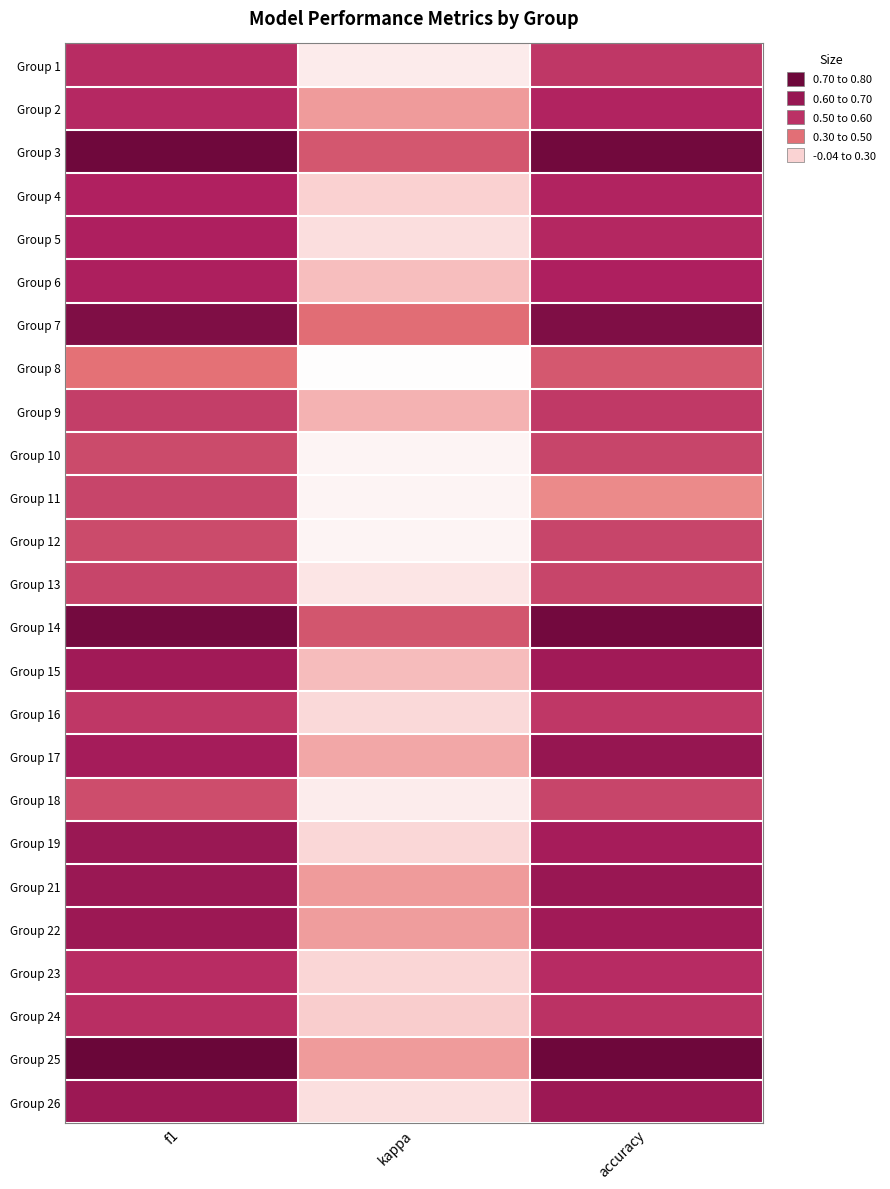

Between f1 and kappa, which is larger?

f1